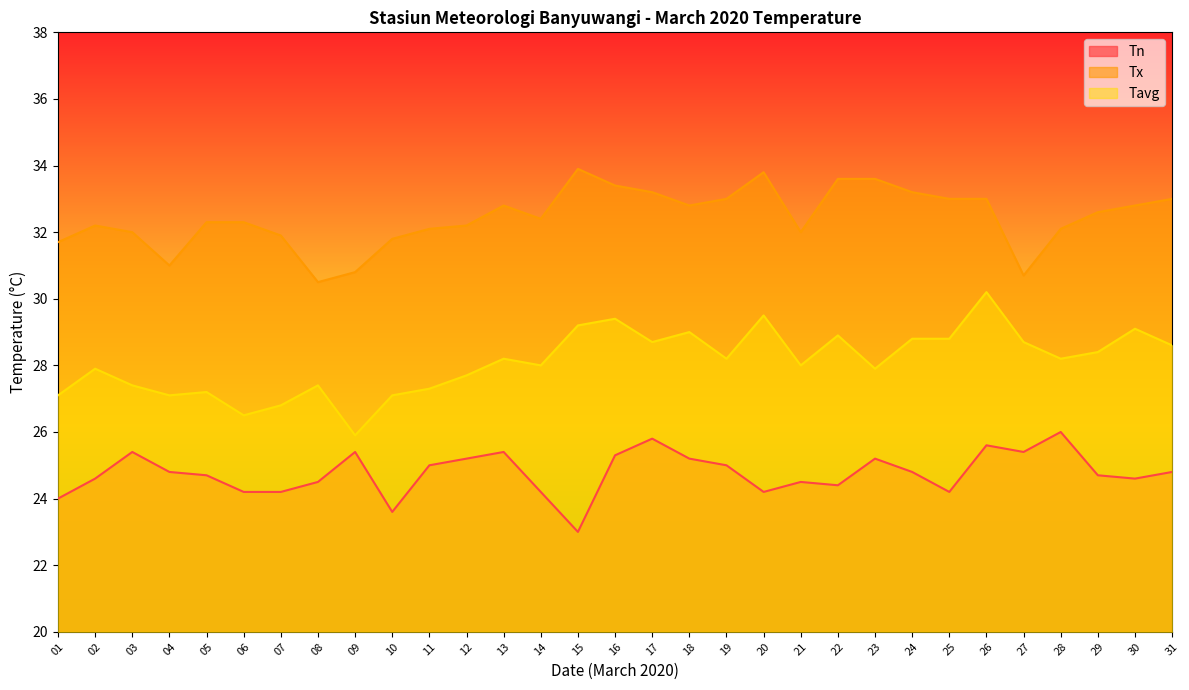

Reading right to left, transcribe all the data shown in this chart.

Tn: 31=24.8	30=24.6	29=24.7	28=26.0	27=25.4	26=25.6	25=24.2	24=24.8	23=25.2	22=24.4	21=24.5	20=24.2	19=25.0	18=25.2	17=25.8	16=25.3	15=23.0	14=24.2	13=25.4	12=25.2	11=25.0	10=23.6	09=25.4	08=24.5	07=24.2	06=24.2	05=24.7	04=24.8	03=25.4	02=24.6	01=24.0
Tx: 31=33.0	30=32.8	29=32.6	28=32.1	27=30.7	26=33.0	25=33.0	24=33.2	23=33.6	22=33.6	21=32.0	20=33.8	19=33.0	18=32.8	17=33.2	16=33.4	15=33.9	14=32.4	13=32.8	12=32.2	11=32.1	10=31.8	09=30.8	08=30.5	07=31.9	06=32.3	05=32.3	04=31.0	03=32.0	02=32.2	01=31.7
Tavg: 31=28.6	30=29.1	29=28.4	28=28.2	27=28.7	26=30.2	25=28.8	24=28.8	23=27.9	22=28.9	21=28.0	20=29.5	19=28.2	18=29.0	17=28.7	16=29.4	15=29.2	14=28.0	13=28.2	12=27.7	11=27.3	10=27.1	09=25.9	08=27.4	07=26.8	06=26.5	05=27.2	04=27.1	03=27.4	02=27.9	01=27.1